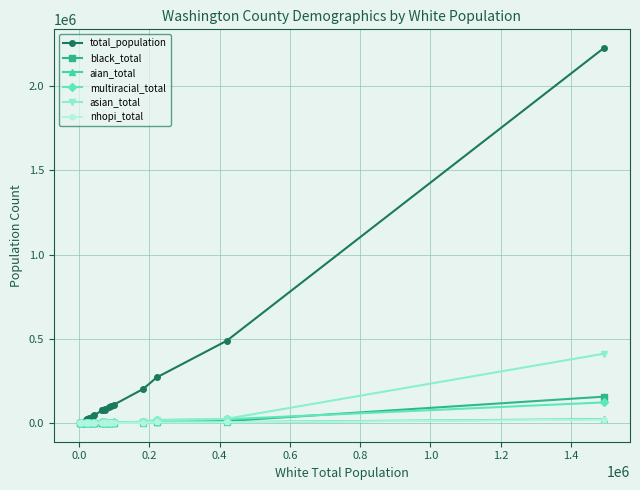

True or false: multiracial_total has more than 0 interior local peaks.

True